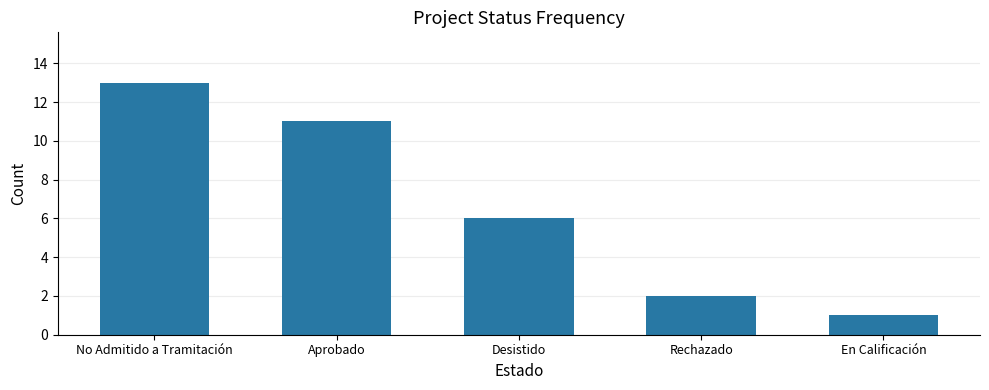

What is the difference between the values at No Admitido a Tramitación and En Calificación?

12